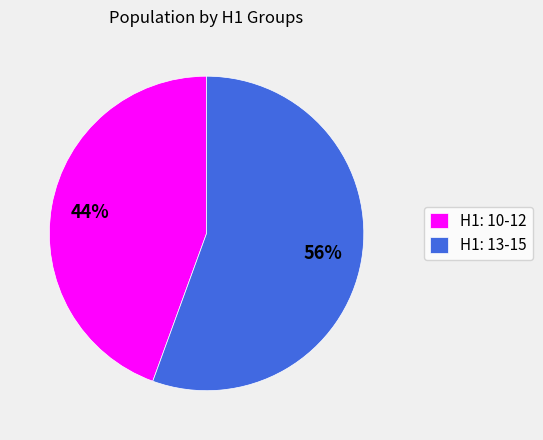

Do H1: 13-15 and H1: 10-12 together represent more than half of the pie?

Yes